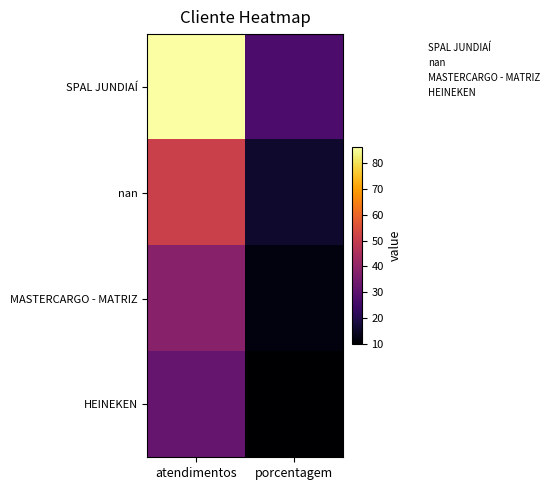

How many series are shown in this chart?

4